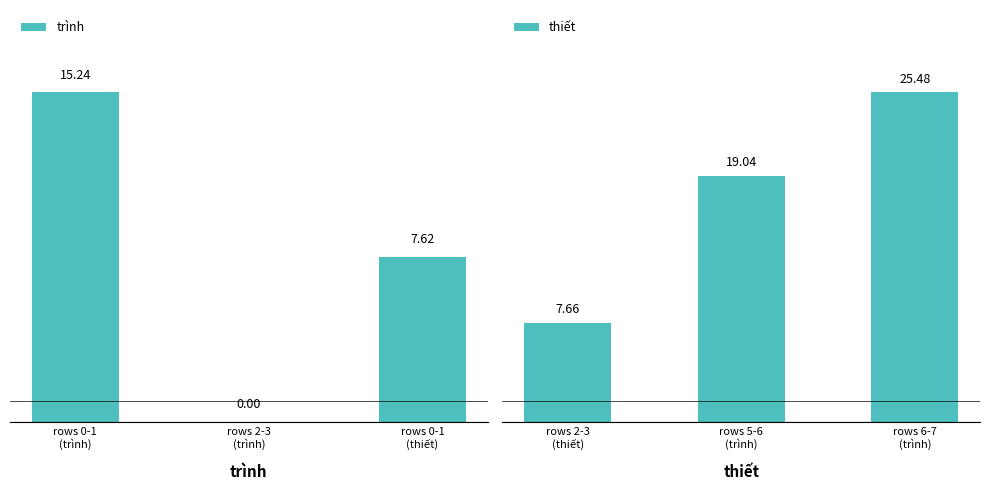

How many data points in trình are less than 7?

1